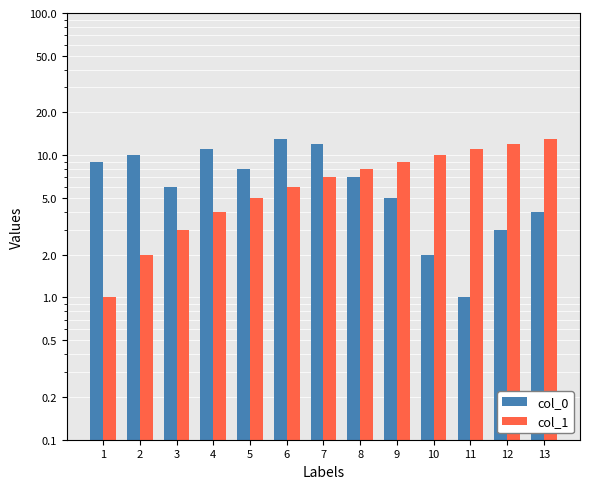

Between 4 and 5, which series saw the biggest shift?

col_0